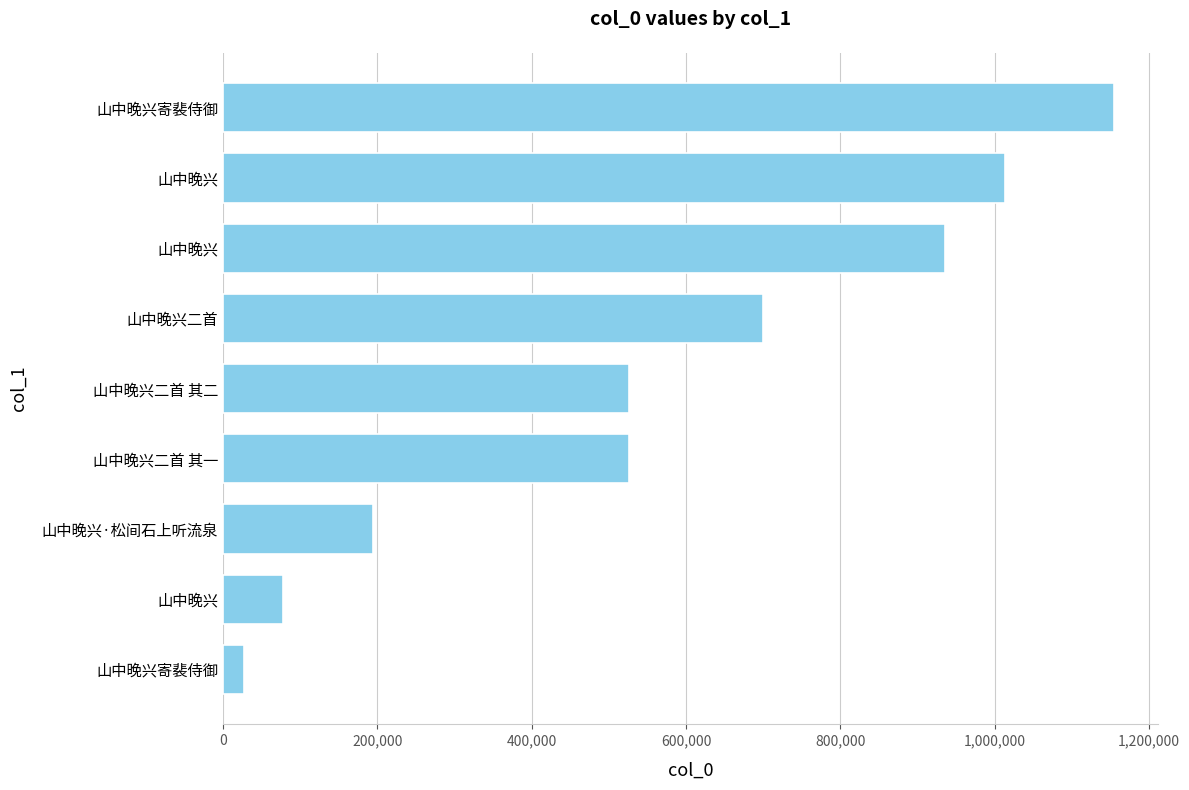

How many bars are there in total?

9